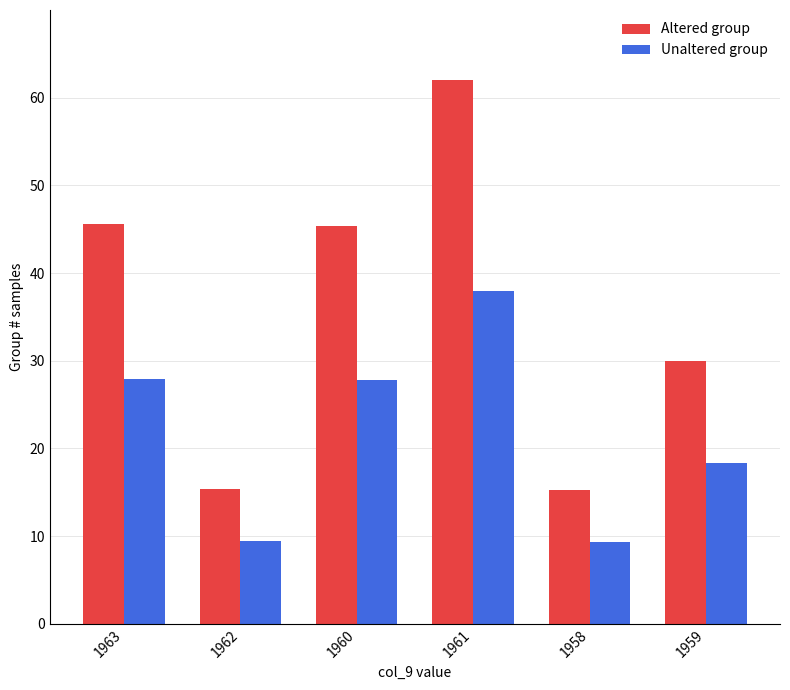

What is the difference between the maximum and second lowest values in the Unaltered group series?

28.6